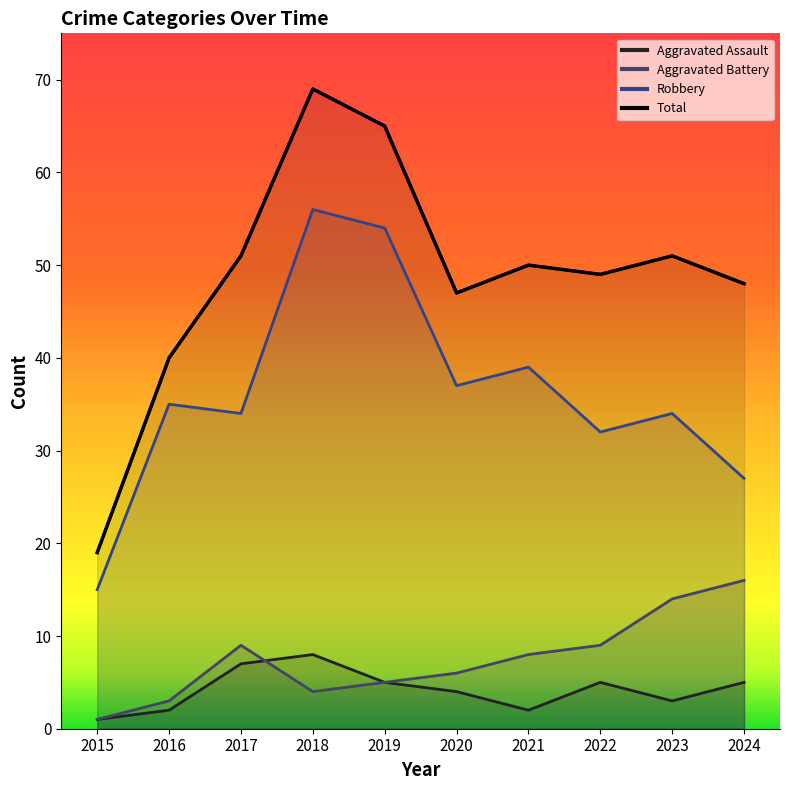

At which category does the chart reach its peak across all series?

2018